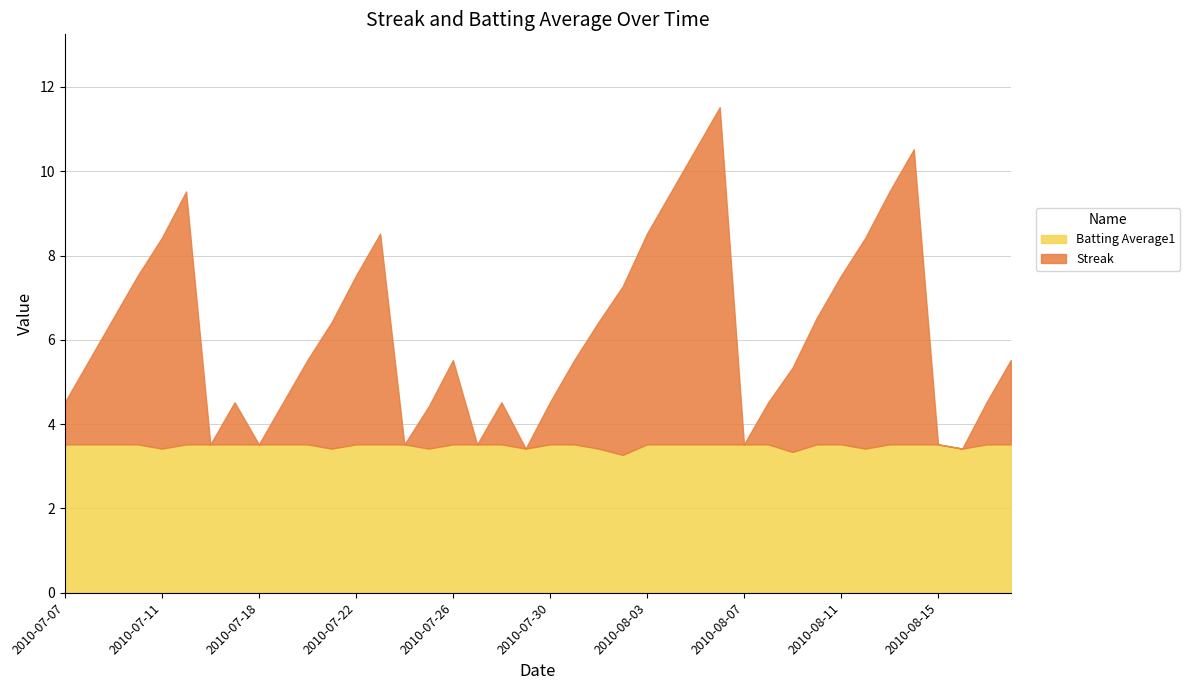

True or false: Streak has a value of 0.9 at 2010-07-26.

False